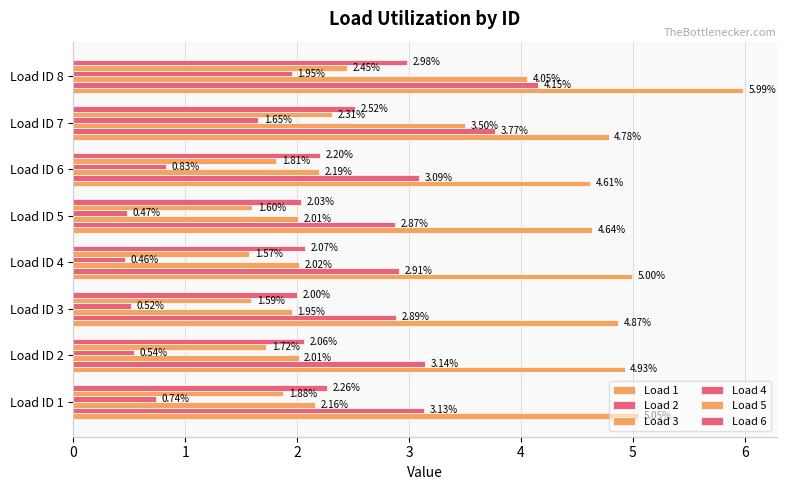

What is the value of the Load 2 bar at the 1st from the left?

3.1